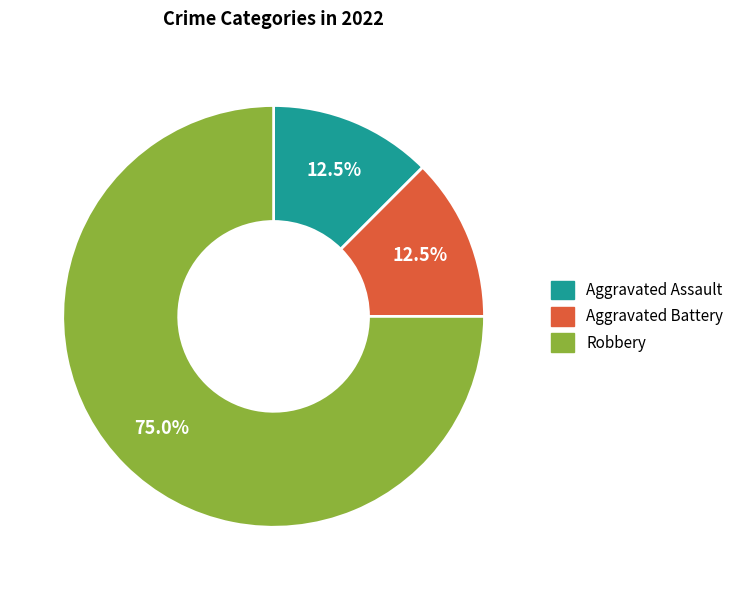

To the nearest percent, what is the average slice percentage?

33%